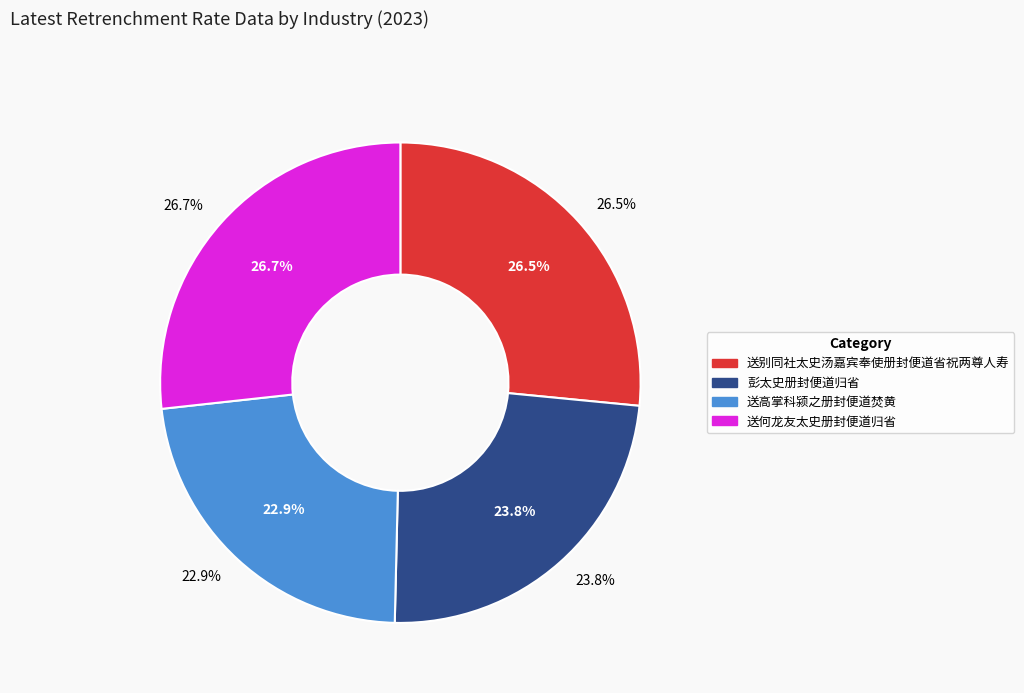

What is the ratio of the value at 彭太史册封便道归省 to the value at 送别同社太史汤嘉宾奉使册封便道省祝两尊人寿?

0.9